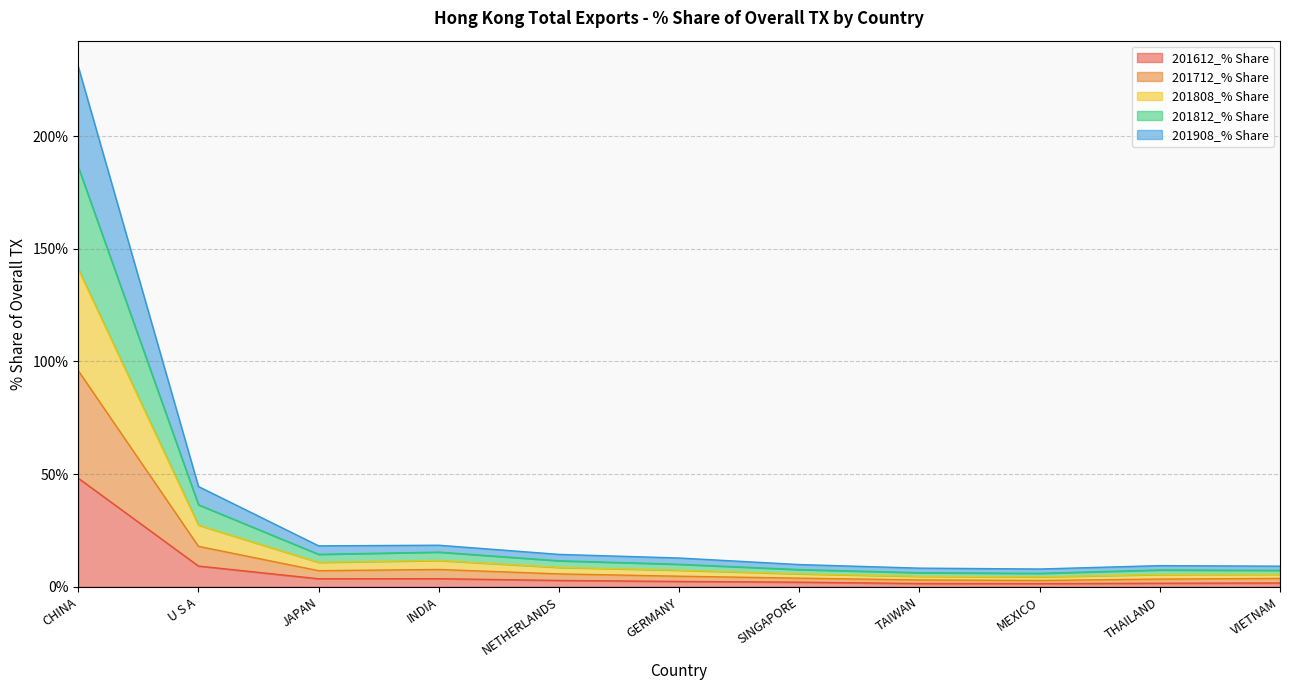

True or false: 201712_% Share and 201908_% Share cross at least once.

False